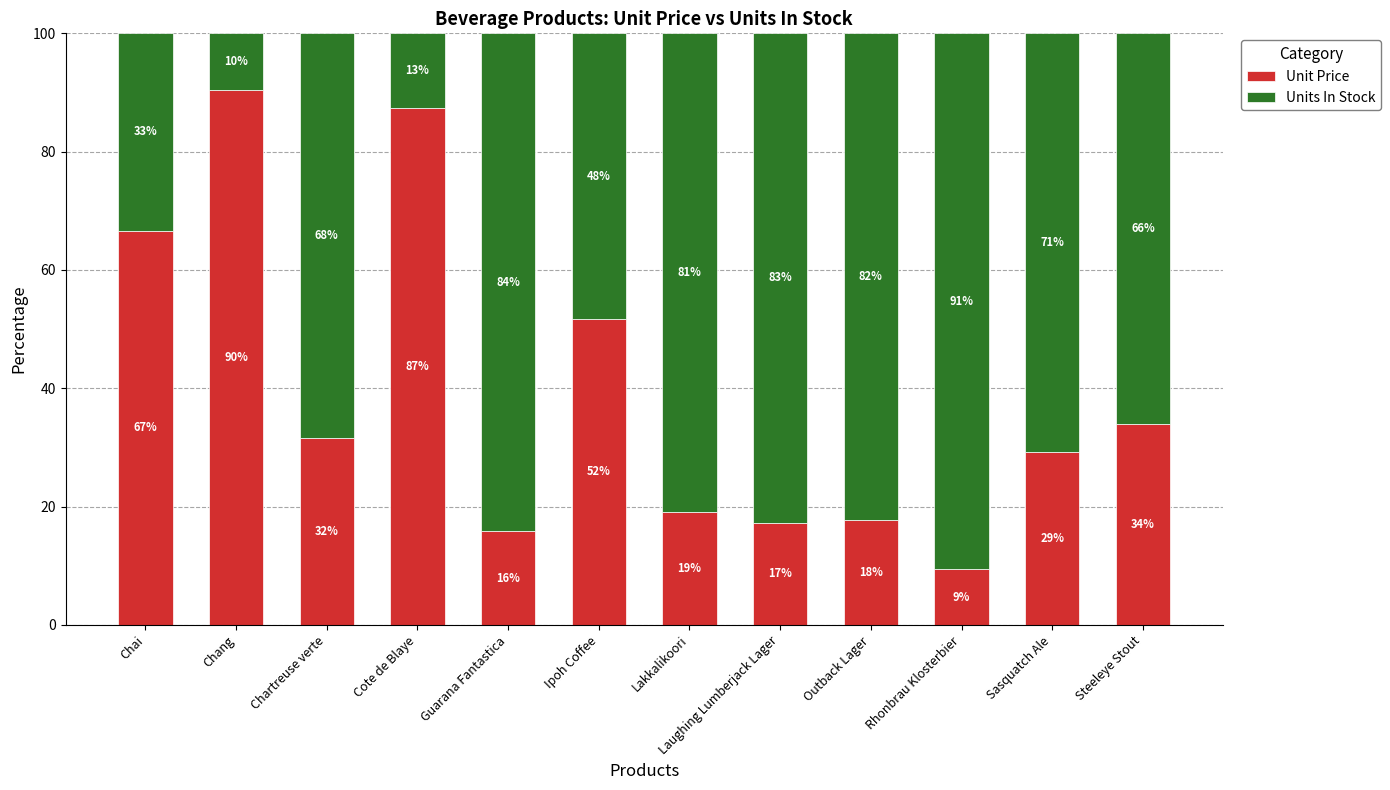

Does the chart contain stacked bars?

Yes